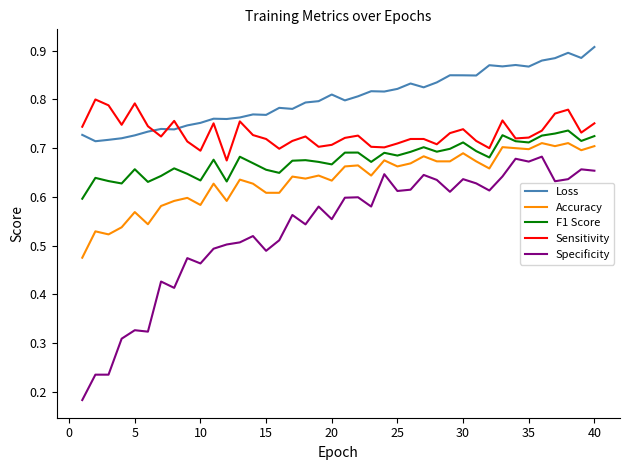

Which series has the largest total across all categories?

Loss